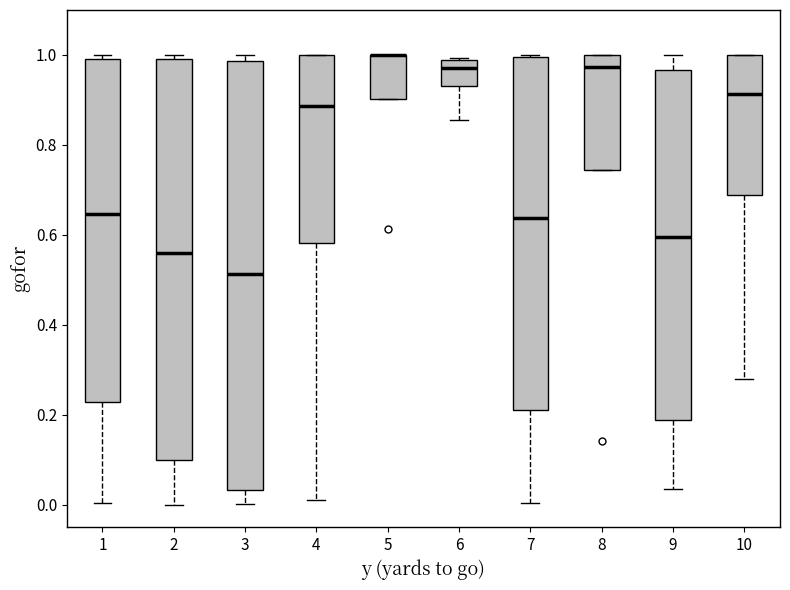

Where does the upper whisker of the box at x = 9 end on the y-axis? The values are not printed on the chart, so give them approximately, as read against the axis.

1.00